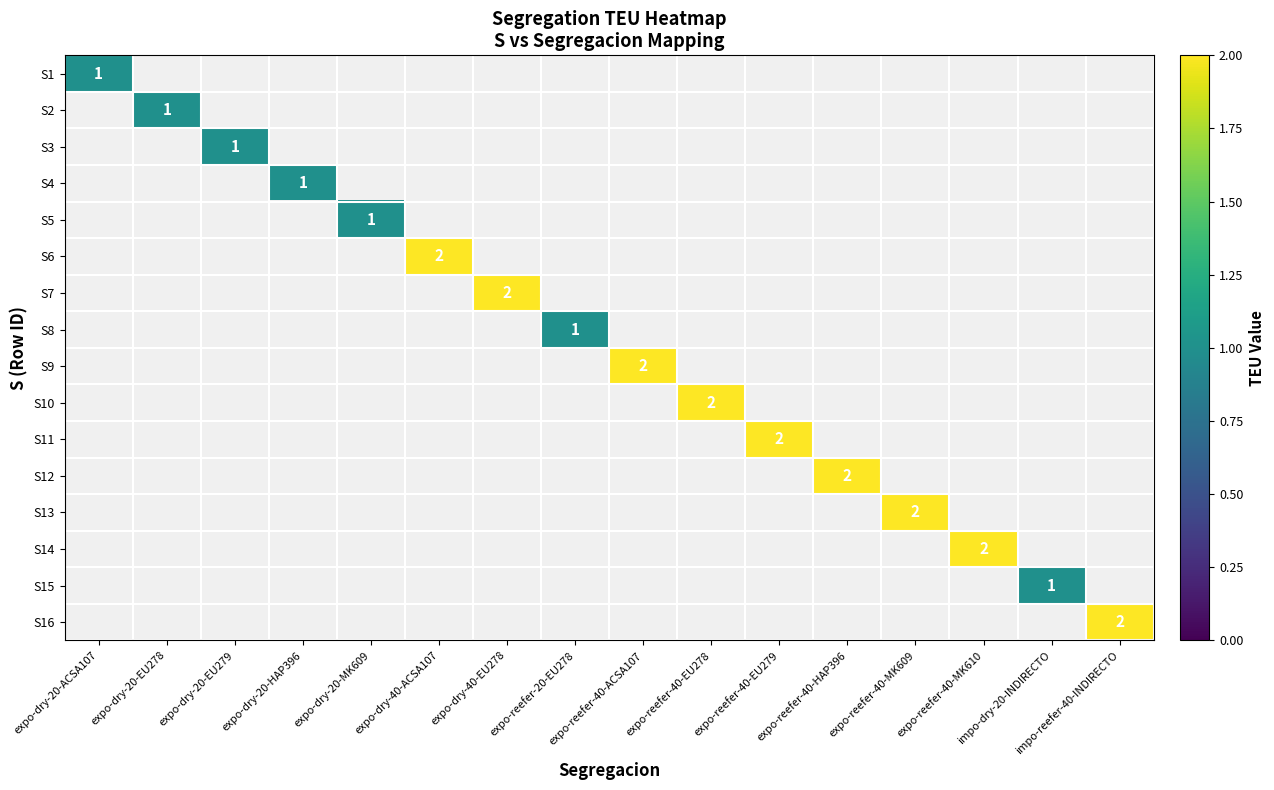

Which has a higher value, expo-reefer-40-MK610 or expo-reefer-40-ACSA107?

expo-reefer-40-ACSA107